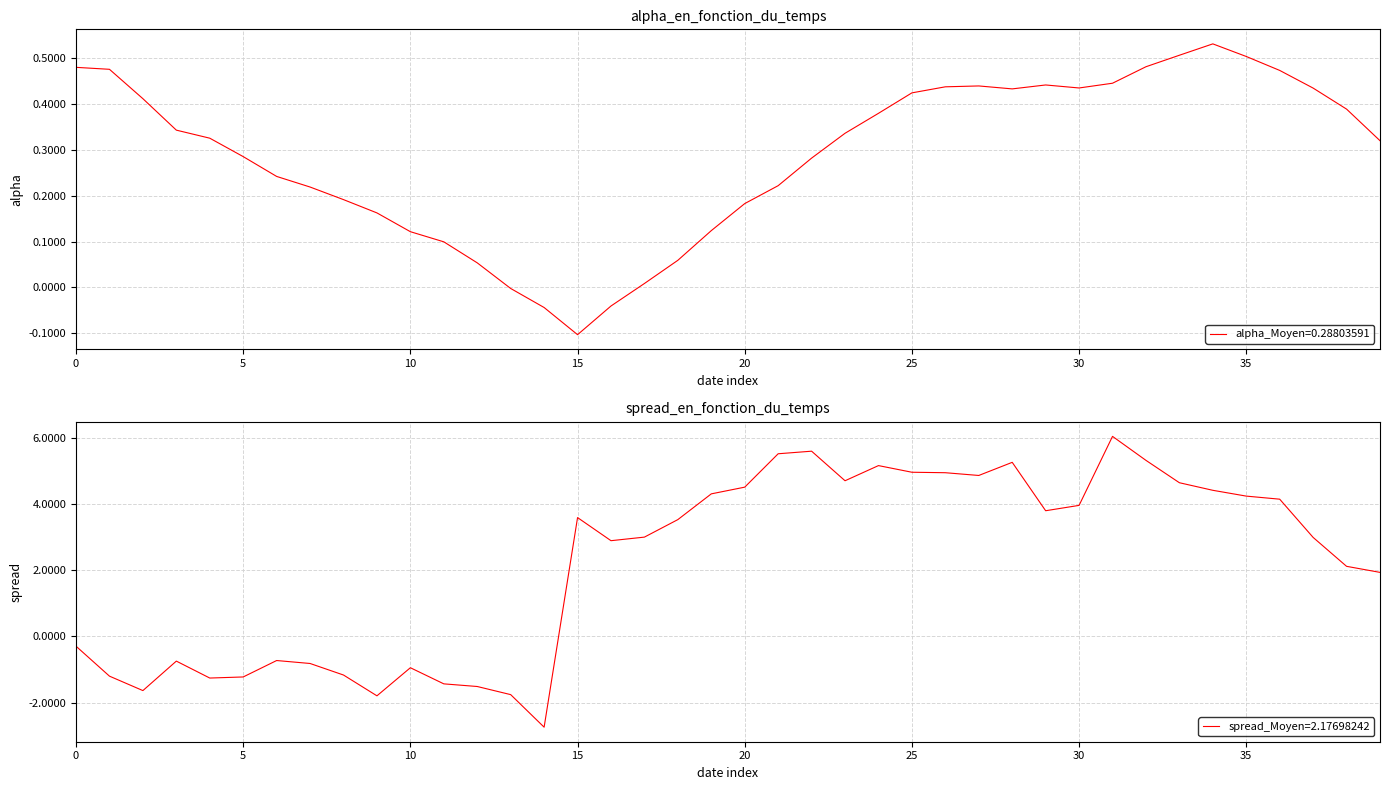

Reading right to left, list all the values displayed in this chart.

alpha: 0.3	0.4	0.4	0.5	0.5	0.5	0.5	0.5	0.4	0.4	0.4	0.4	0.4	0.4	0.4	0.4	0.3	0.3	0.2	0.2	0.1	0.1	0.0	-0.0	-0.1	-0.0	-0.0	0.1	0.1	0.1	0.2	0.2	0.2	0.2	0.3	0.3	0.3	0.4	0.5	0.5
spread: 1.9	2.1	3.0	4.1	4.2	4.4	4.6	5.3	6.0	4.0	3.8	5.3	4.9	4.9	5.0	5.2	4.7	5.6	5.5	4.5	4.3	3.5	3.0	2.9	3.6	-2.7	-1.8	-1.5	-1.4	-0.9	-1.8	-1.2	-0.8	-0.7	-1.2	-1.3	-0.7	-1.6	-1.2	-0.3